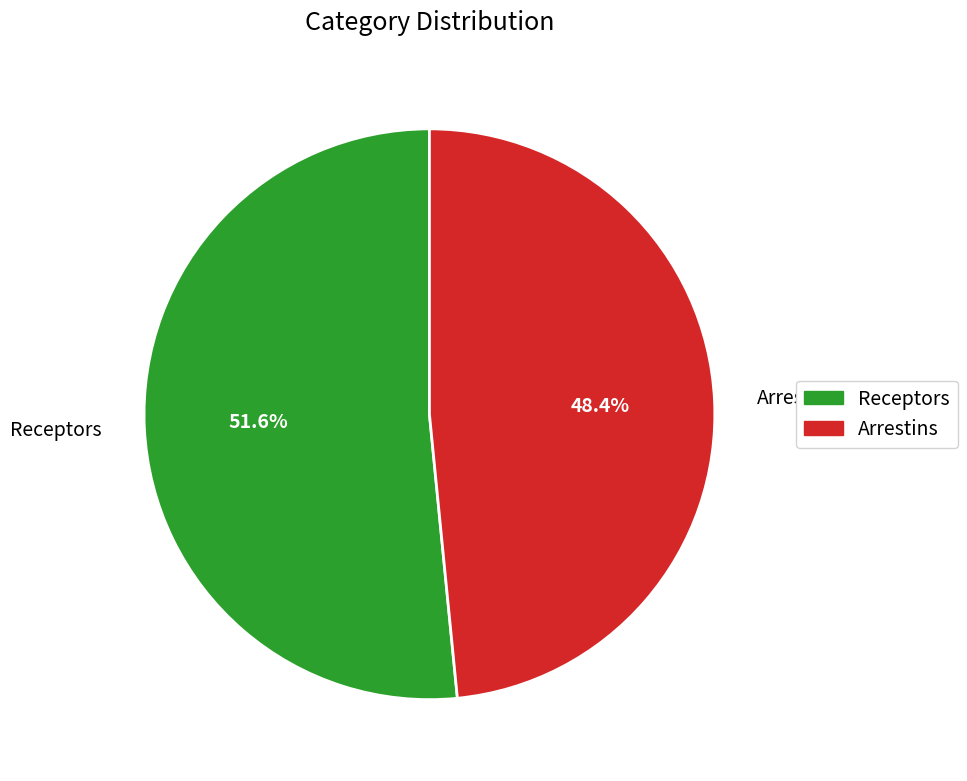

Is there a majority slice in this chart?

Yes